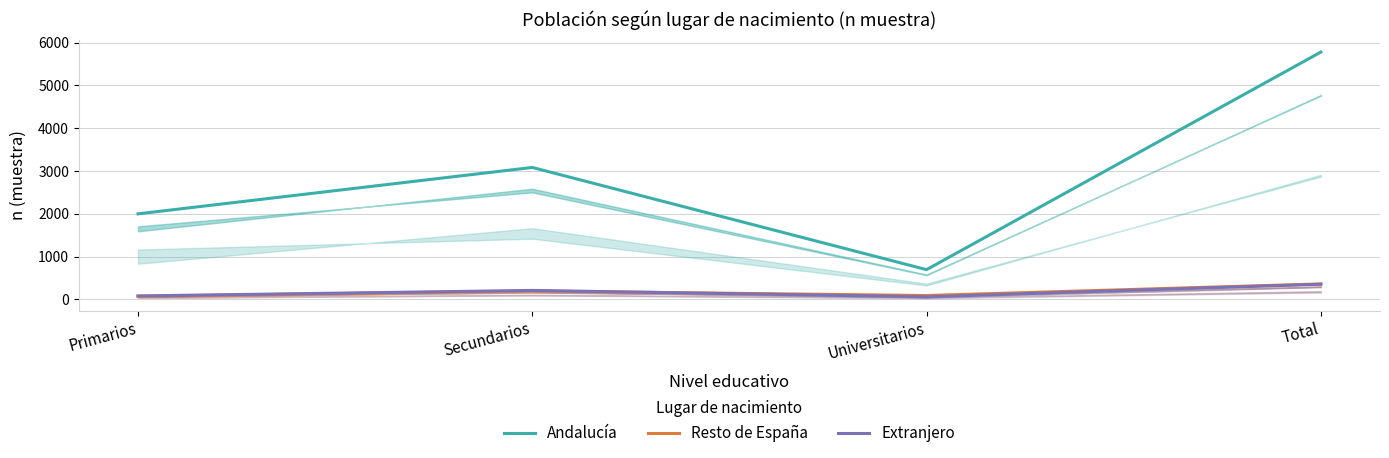

Which series ends up on top after the final intersection of Resto de España and Extranjero?

Resto de España